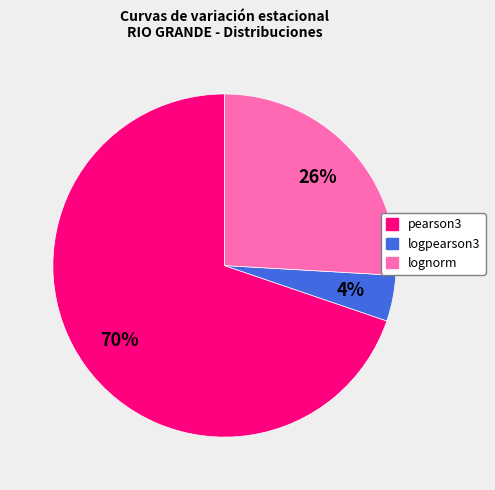

Count the number of slices in the pie.

3